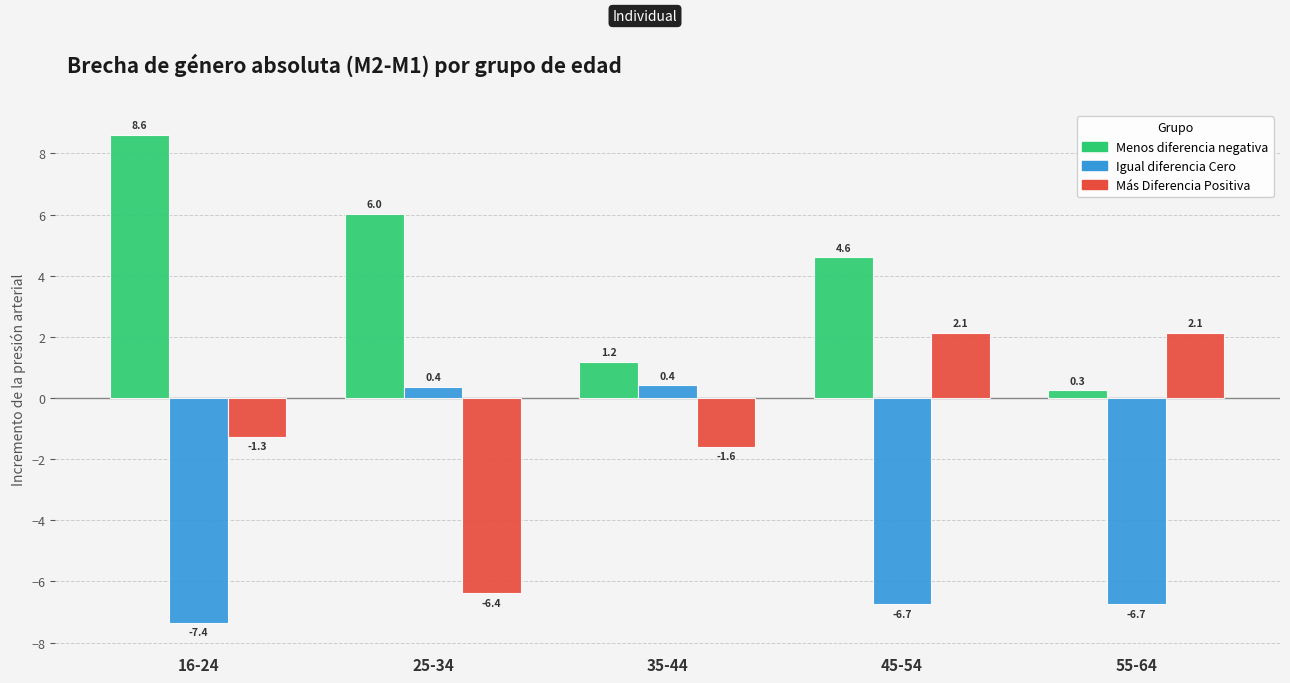

Reading right to left, what are all the values shown in this chart?

Menos diferencia negativa: 55-64=0.3	45-54=4.6	35-44=1.2	25-34=6.0	16-24=8.6
Igual diferencia Cero: 55-64=-6.7	45-54=-6.7	35-44=0.4	25-34=0.4	16-24=-7.4
Más Diferencia Positiva: 55-64=2.1	45-54=2.1	35-44=-1.6	25-34=-6.4	16-24=-1.3